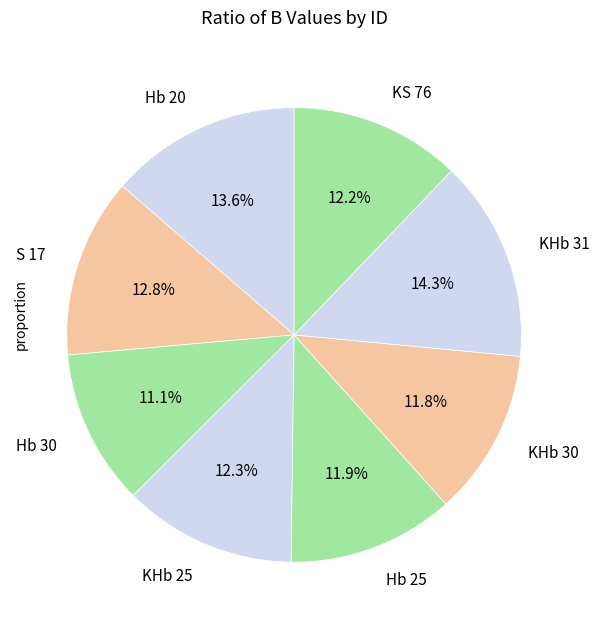

Do KHb 25 and Hb 25 together represent more than half of the pie?

No